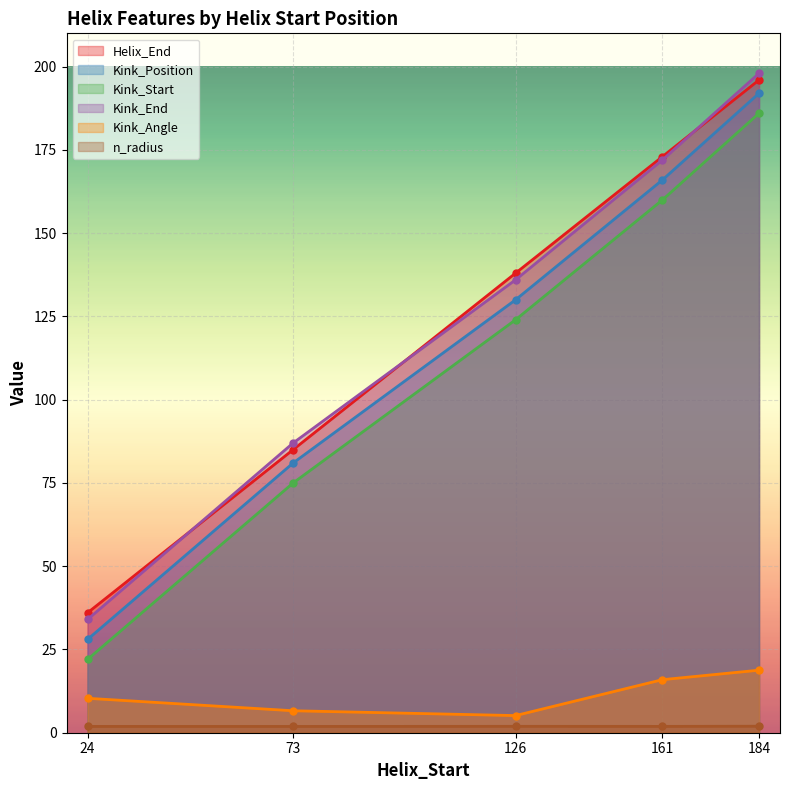

Which category has the lowest value across all series?

73